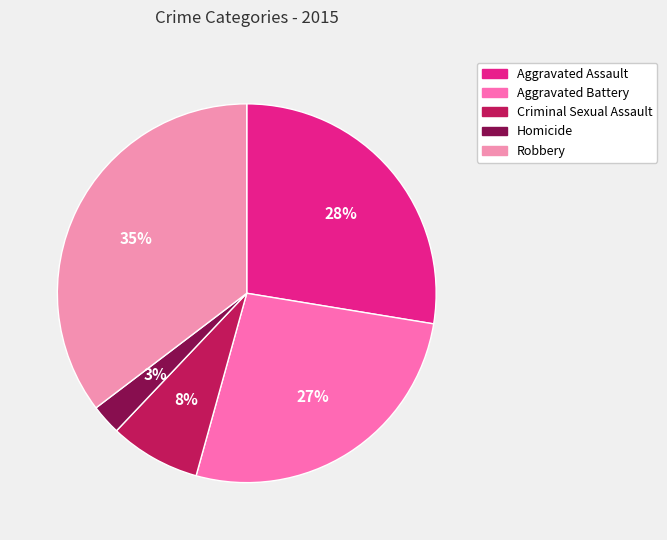

What is the largest slice in the pie chart?

Robbery